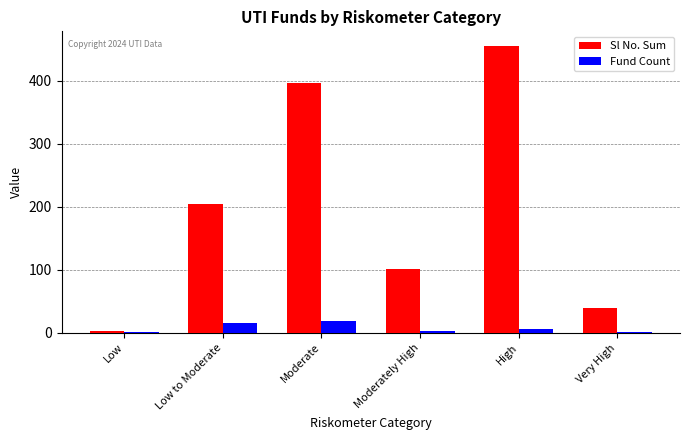

What is the sum of all Sl No. Sum values?

1201